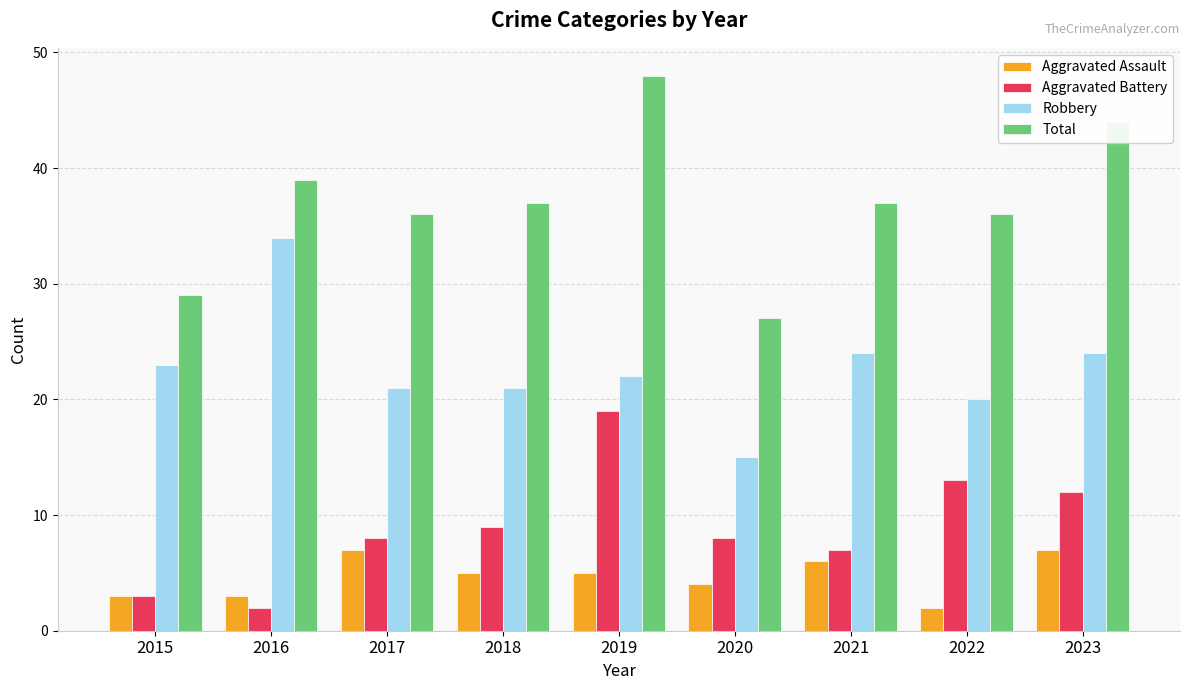

Where is Aggravated Battery nearest to the value 10?

2018